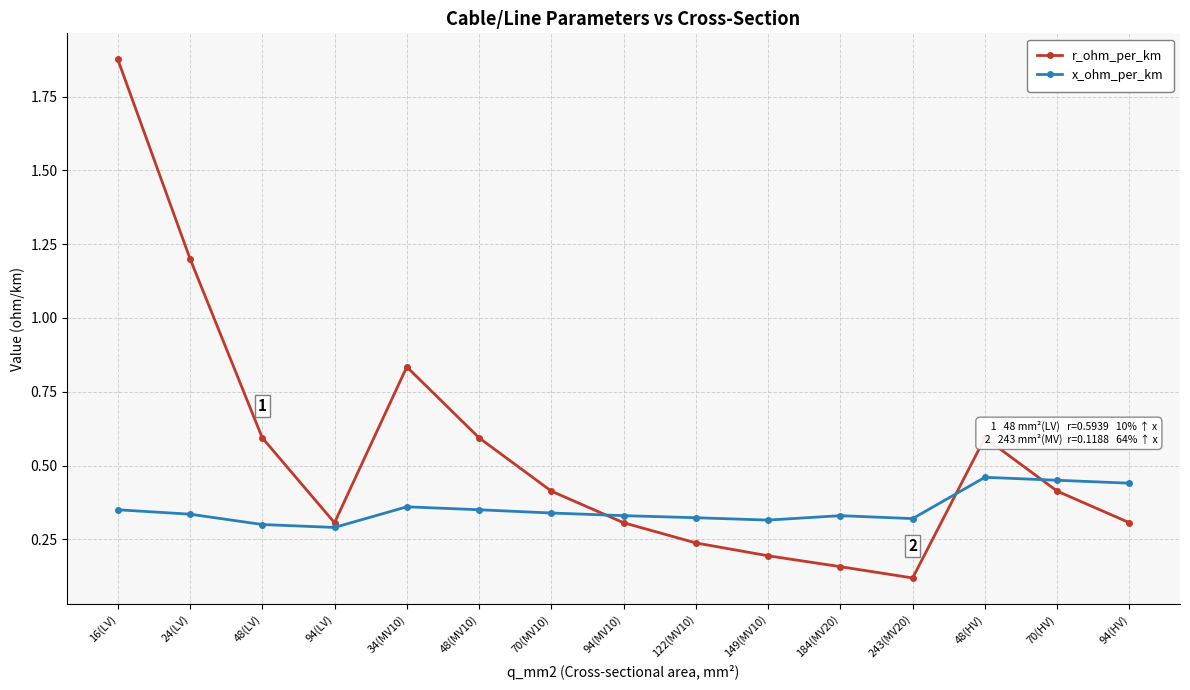

What are all the series names shown in the legend?

r_ohm_per_km, x_ohm_per_km